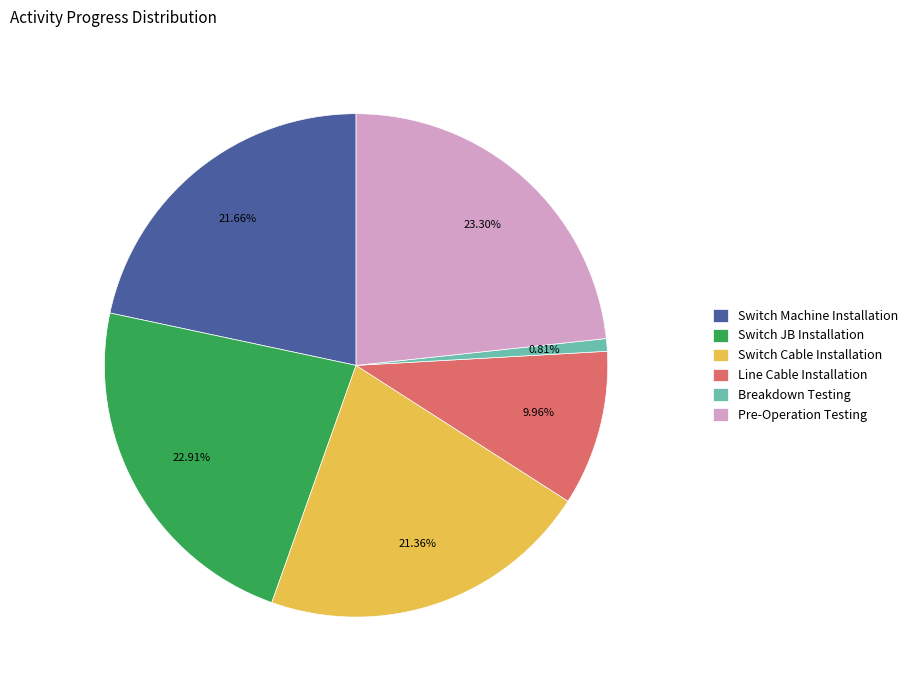

Which category has the smallest portion of the pie?

Breakdown Testing